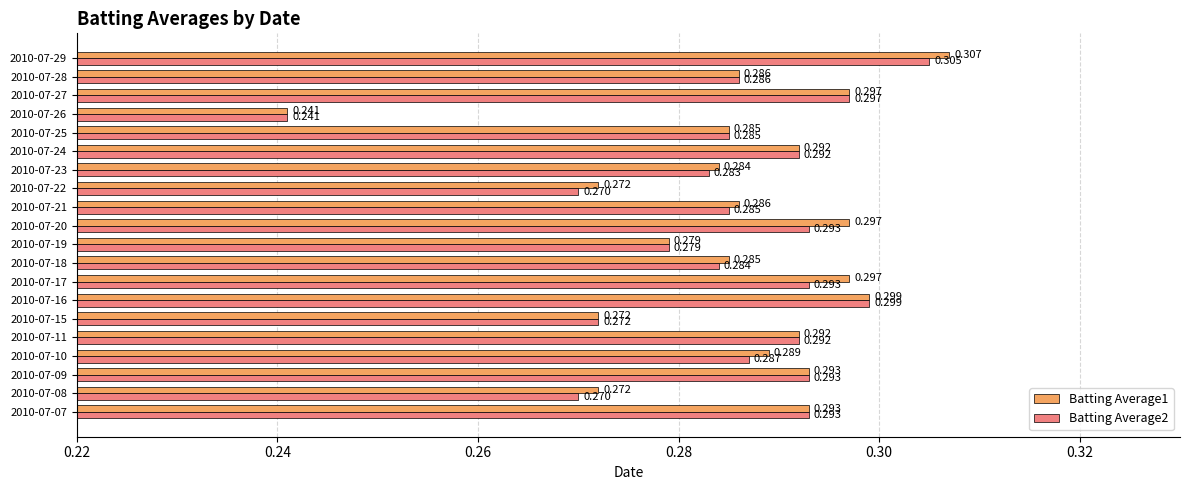

Is the value of Batting Average2 at 2010-07-29 greater than the value of Batting Average1 at 2010-07-19?

Yes